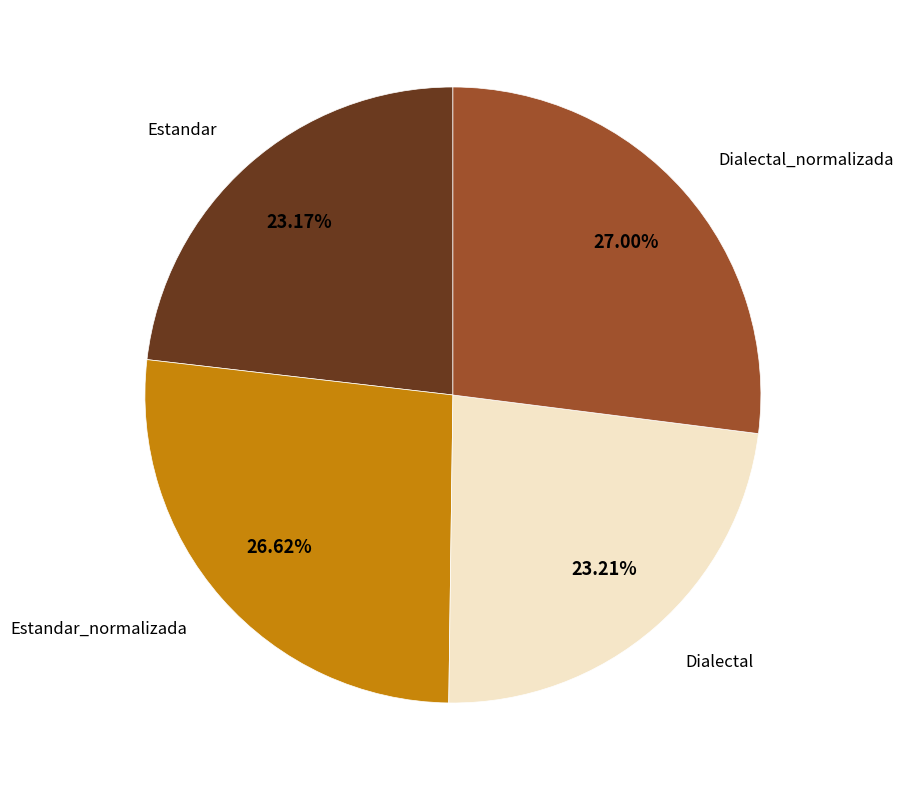

Approximately how many times larger is the value at Dialectal_normalizada compared to Estandar_normalizada?

1.0